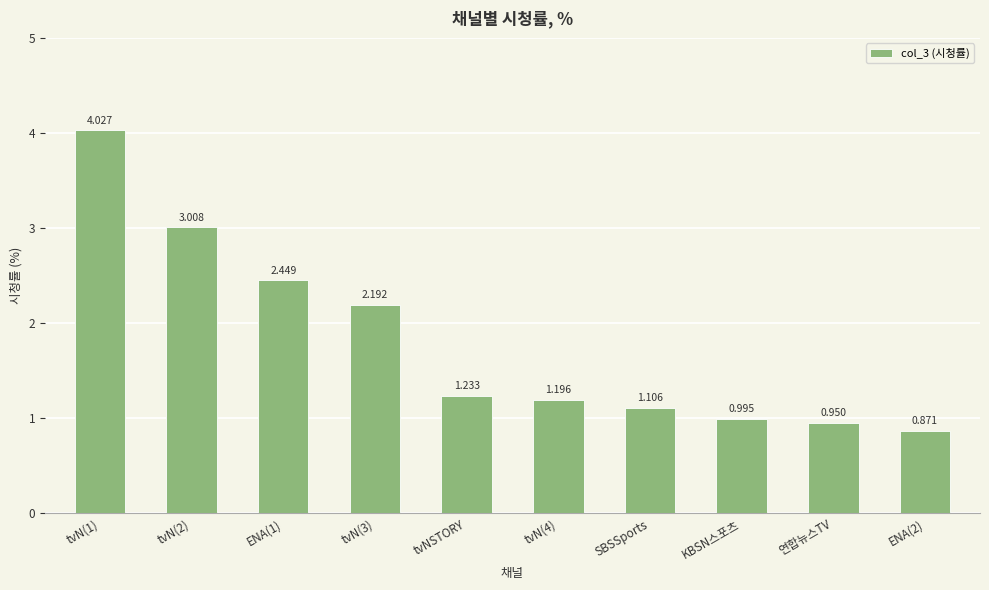

Reading left to right, list all the values displayed in this chart.

tvN(1)=4.0	tvN(2)=3.0	ENA(1)=2.4	tvN(3)=2.2	tvNSTORY=1.2	tvN(4)=1.2	SBSSports=1.1	KBSN스포츠=1.0	연합뉴스TV=0.9	ENA(2)=0.9